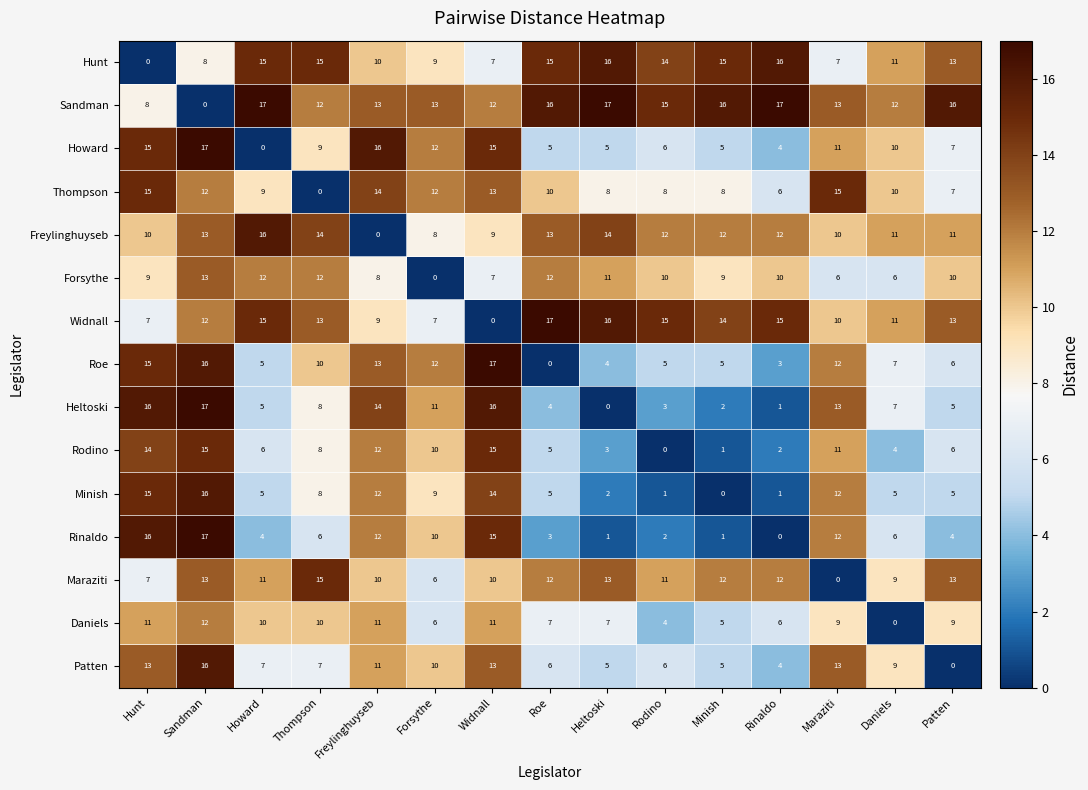

What is the difference between the highest and lowest values at Minish?

16